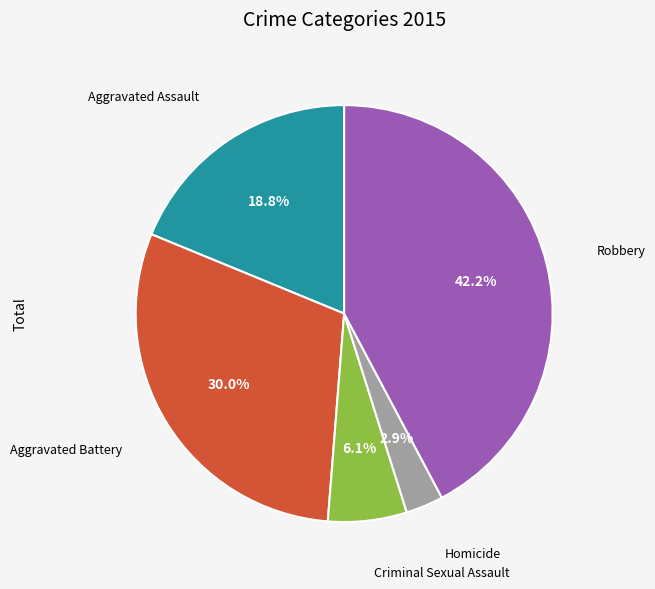

Is there a majority slice in this chart?

No